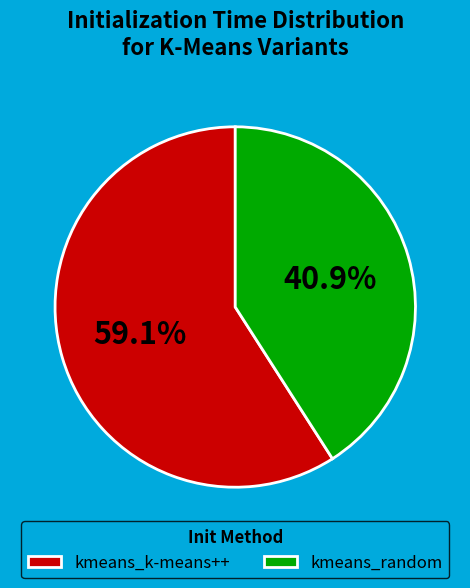

What is the ratio of the value at kmeans_random to the value at kmeans_k-means++?

0.7